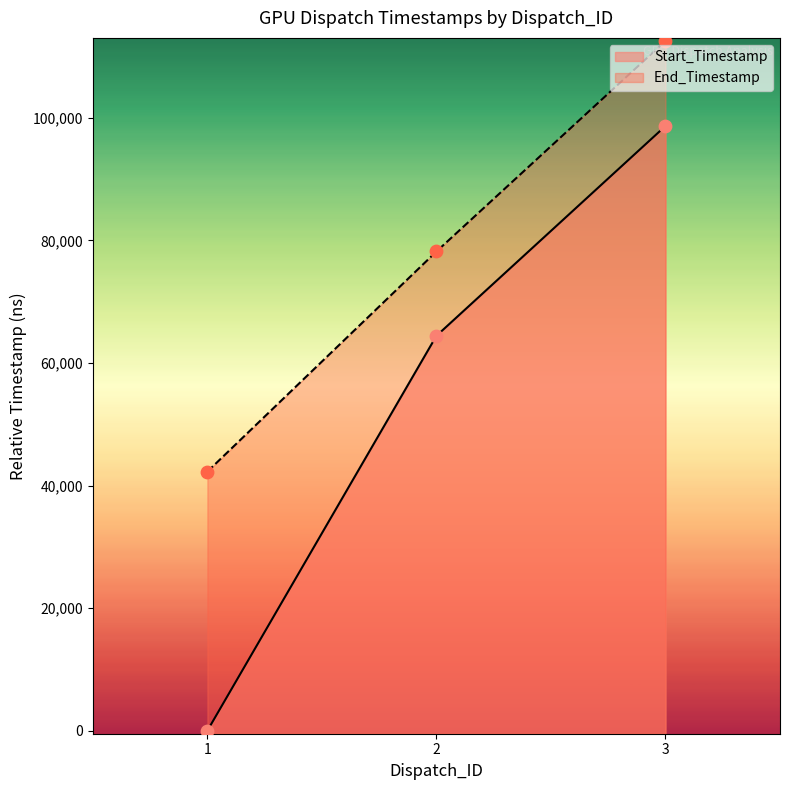

At how many categories does at least one series exceed 14411?

3